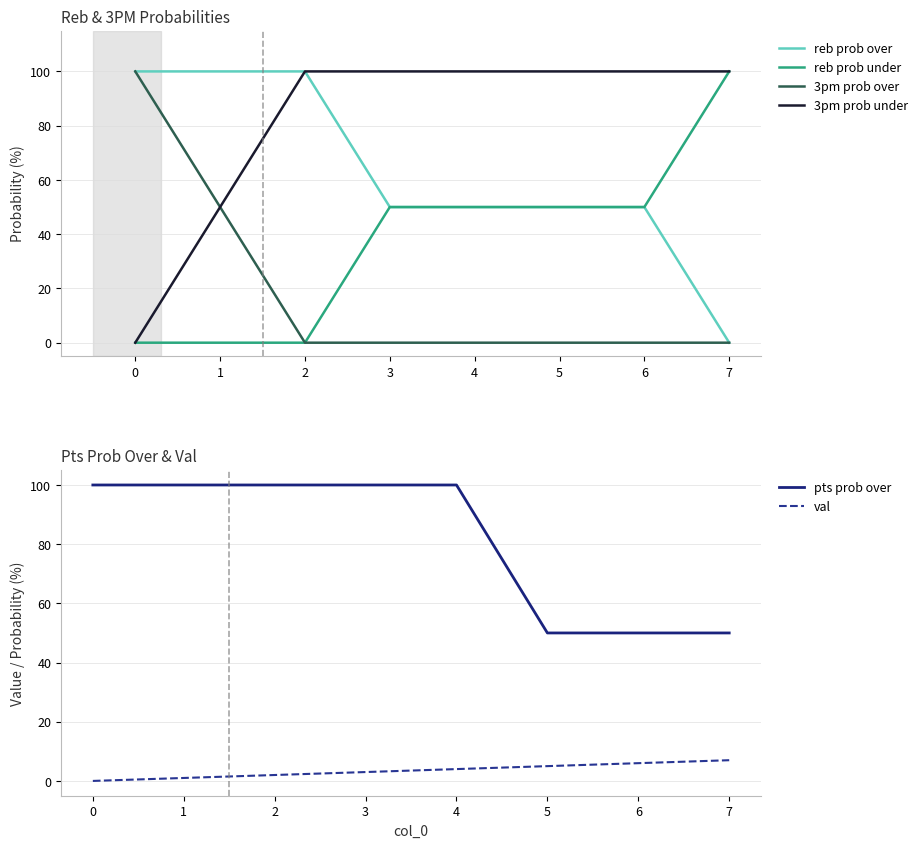

Which series has the largest total across all categories?

3pm prob under